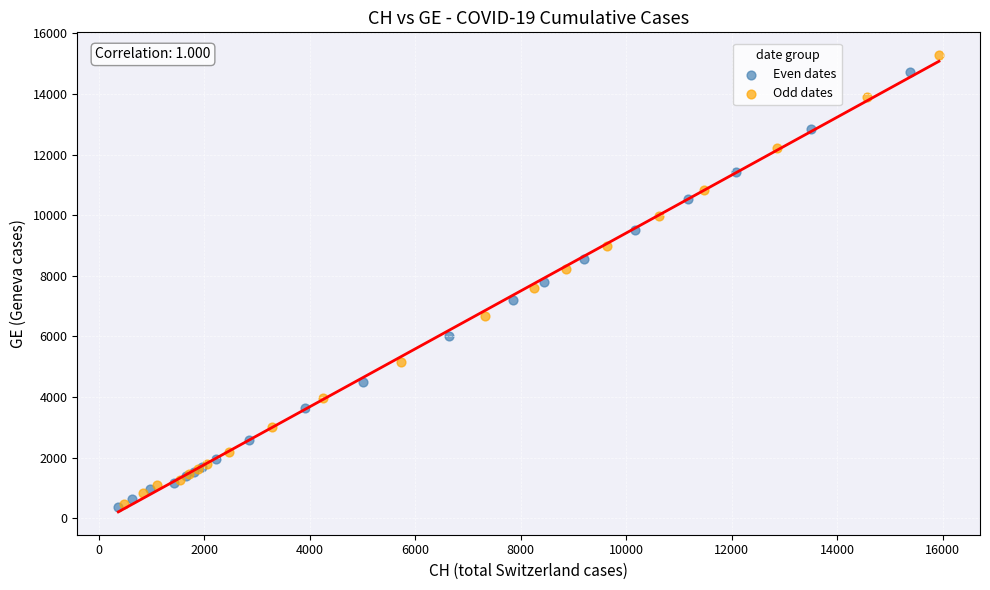

Which series has the widest spread of Y values?

Odd dates